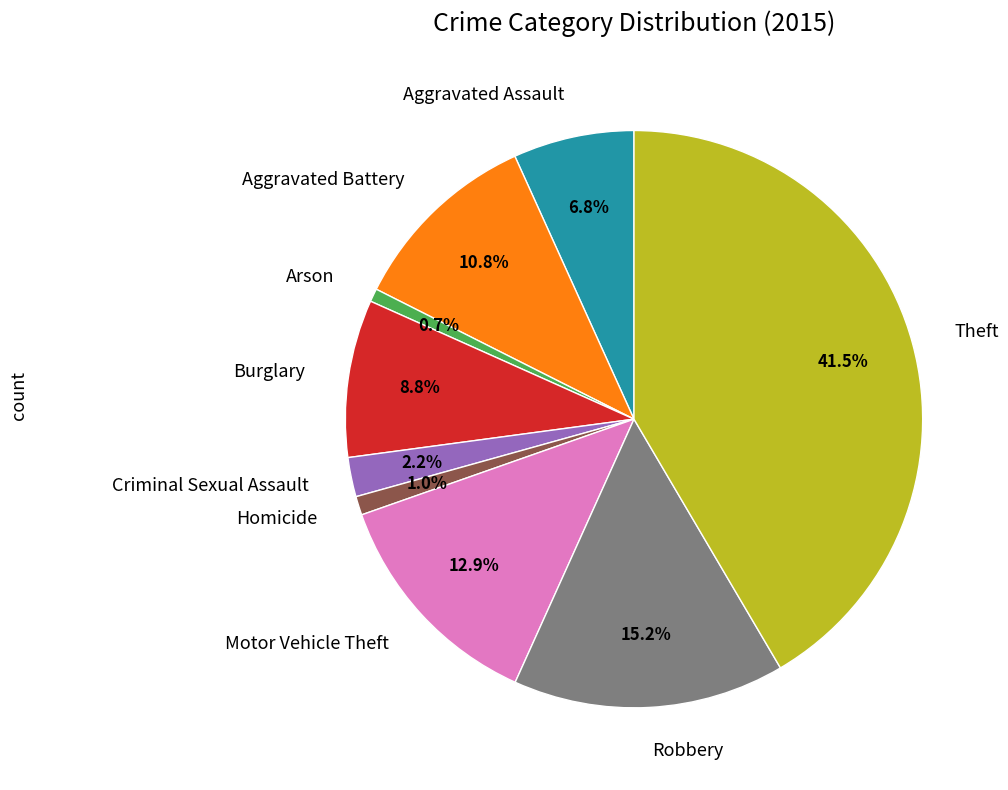

To the nearest percent, what portion does Homicide represent?

1%